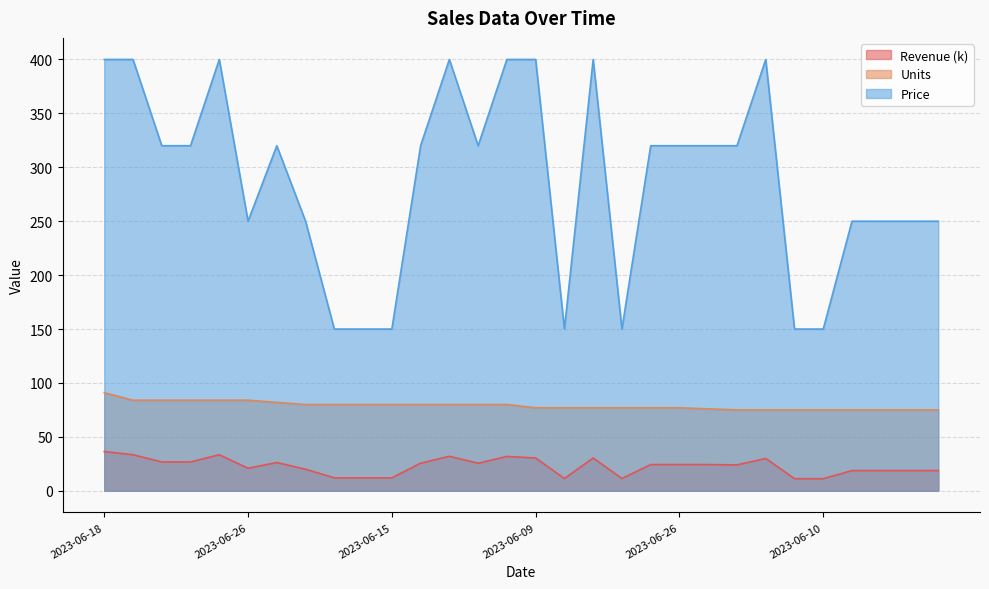

Which series has the largest total across all categories?

Price